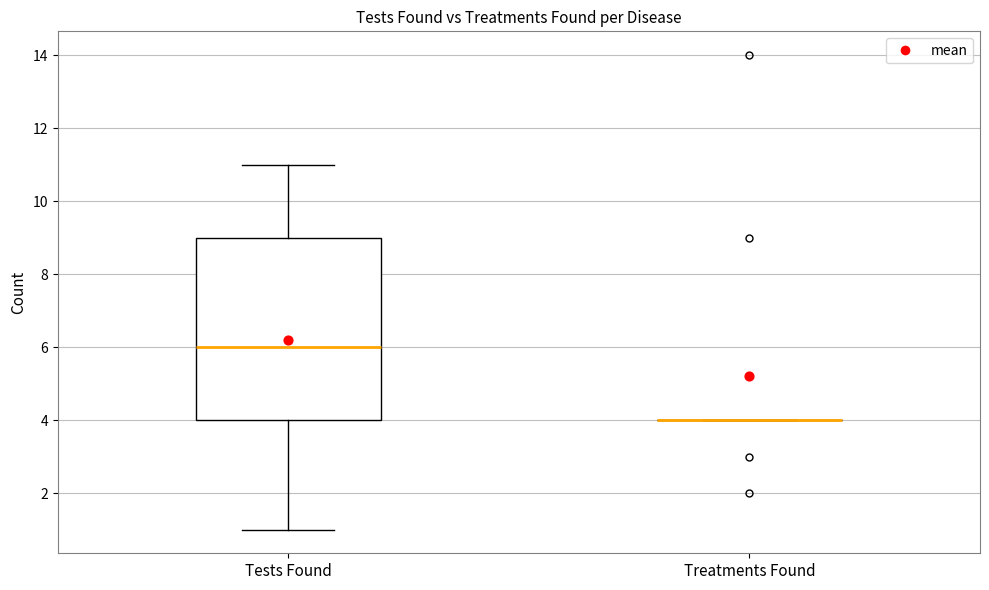

Reading left to right, read every box against the y-axis: the position of its median line, the range the box covers, and the ends of its whiskers. The values are not printed on the chart, so give them approximately, as read against the axis.

Tests Found: median 6, box 4 to 9, whiskers 1 to 11
Treatments Found: box collapsed to a line at 4, whiskers 4 to 4